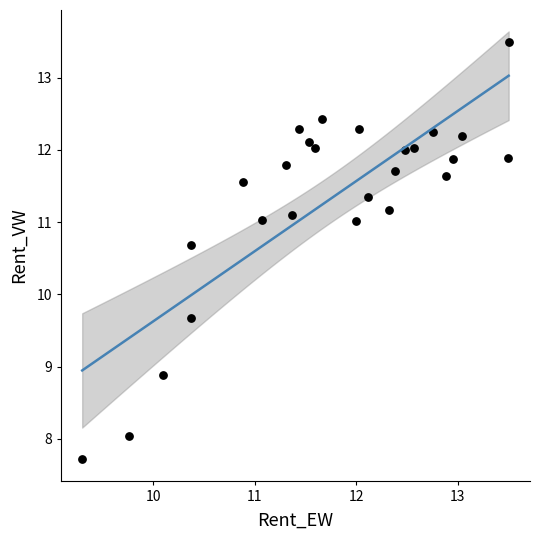

What Y value in the scatter plot is closest to 10?

9.7